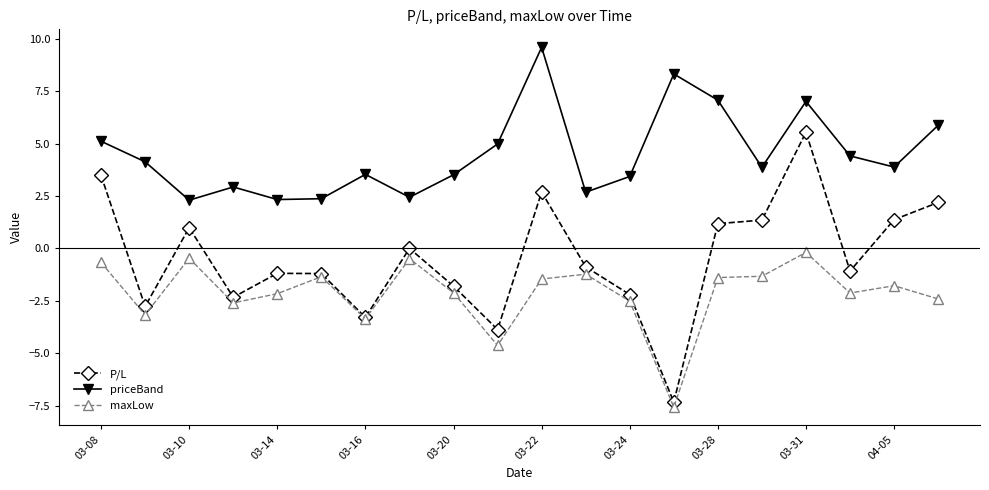

Which series has the largest total across all categories?

priceBand